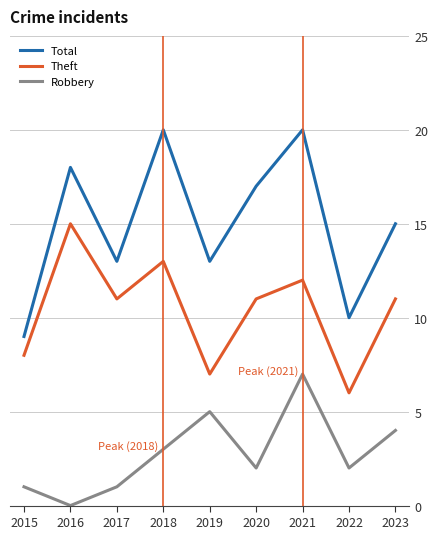

Which category has the highest value in the Robbery series?

2021